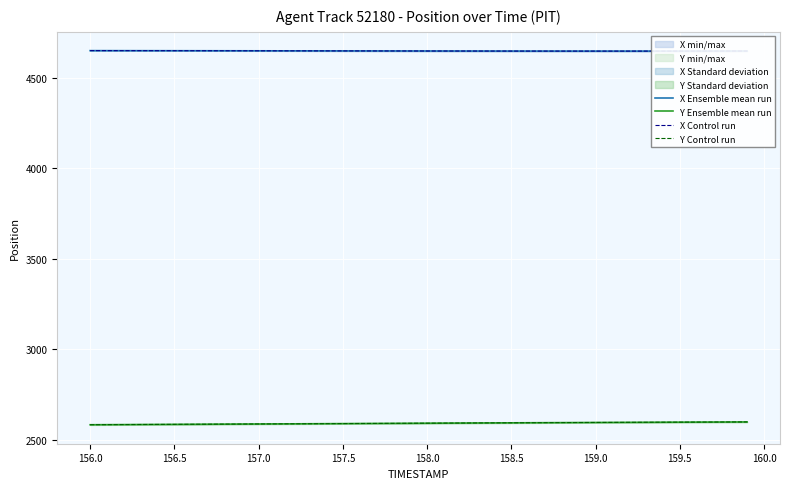

List the series in order of their peak value, lowest first.

Y Ensemble mean run, Y Control run, X Ensemble mean run, X Control run